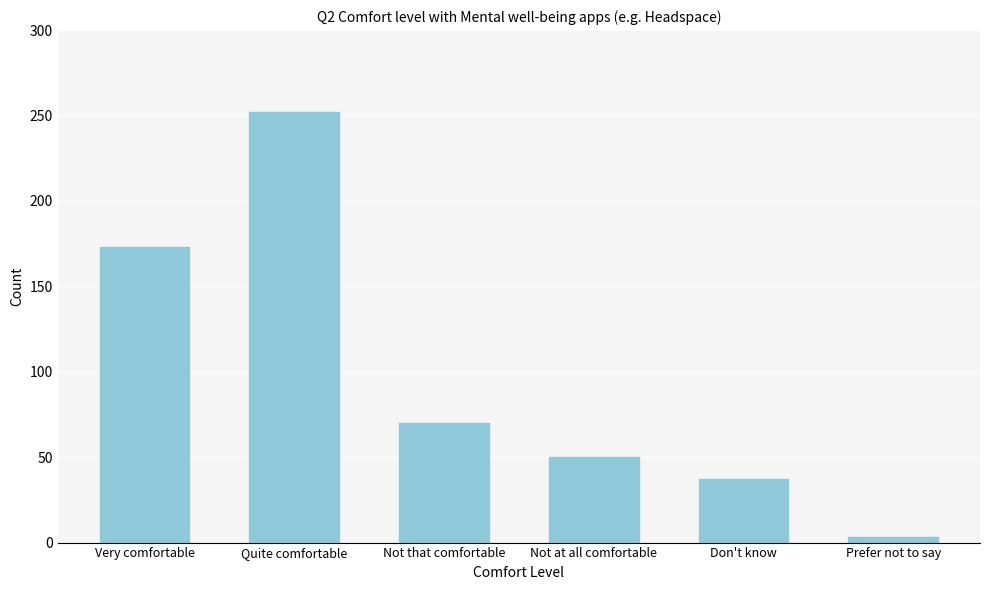

Reading left to right, what are all the values shown in this chart?

173	252	70	50	37	3